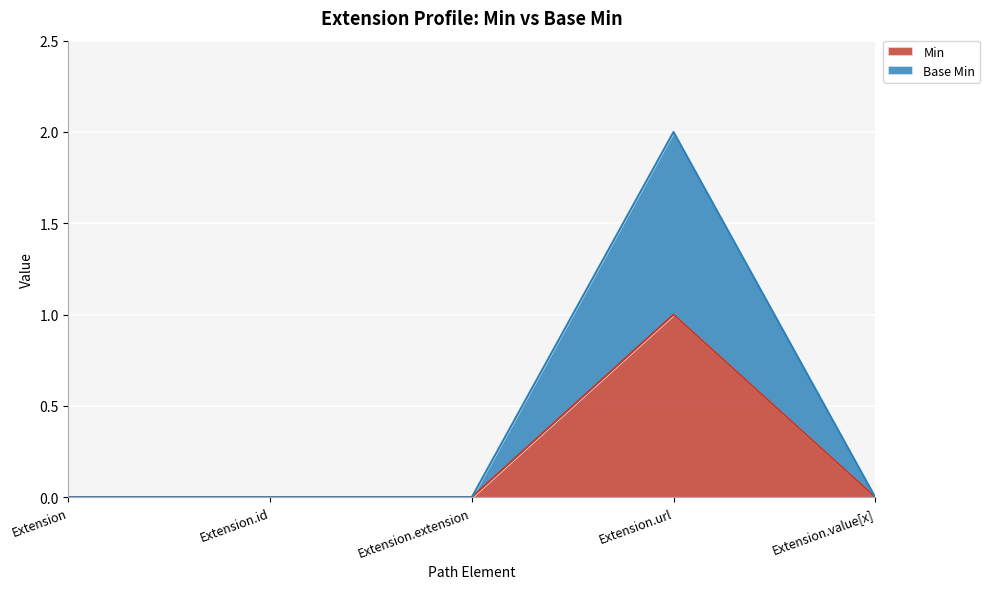

What is the label of the 1st point from the right?

Extension.value[x]